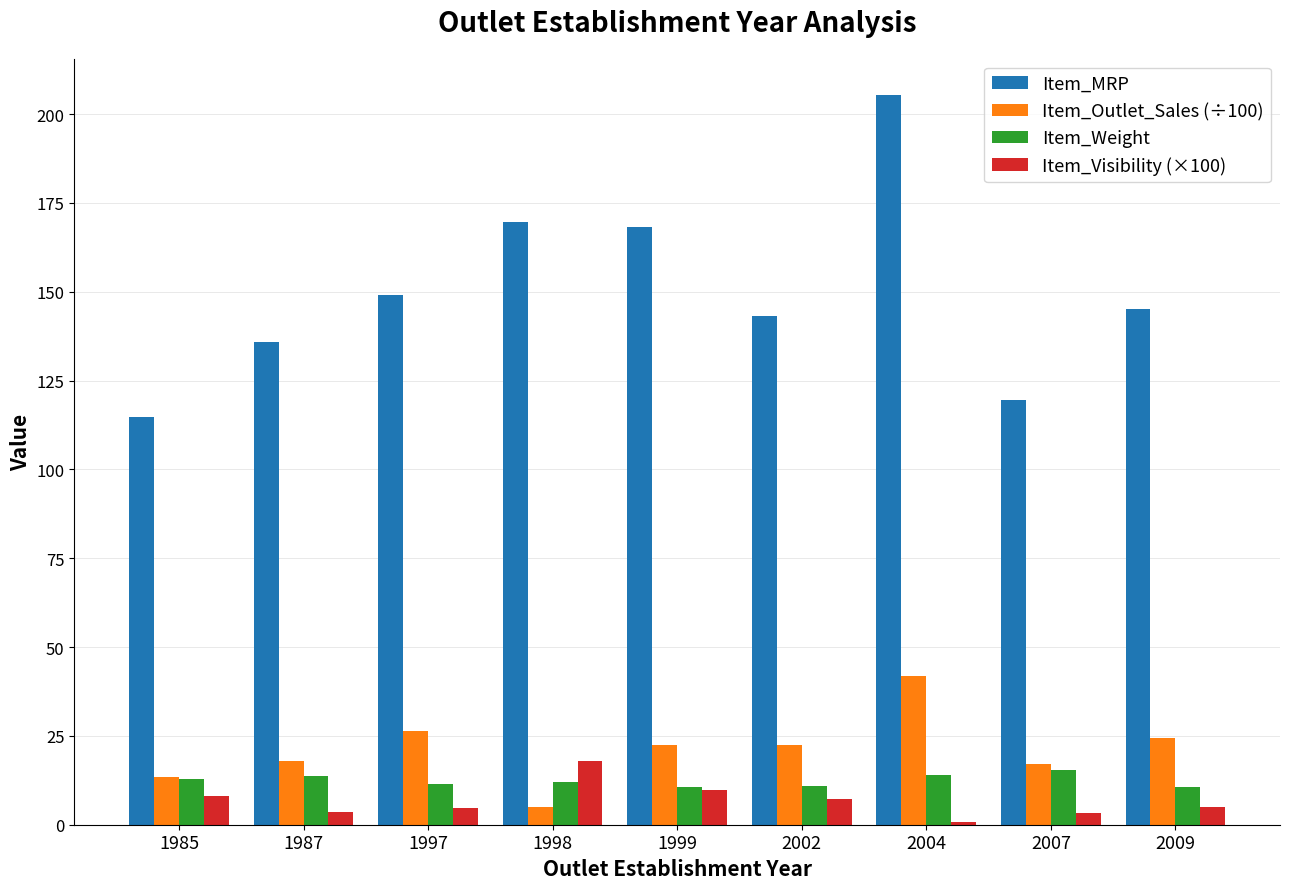

Count the number of categories in the chart.

9